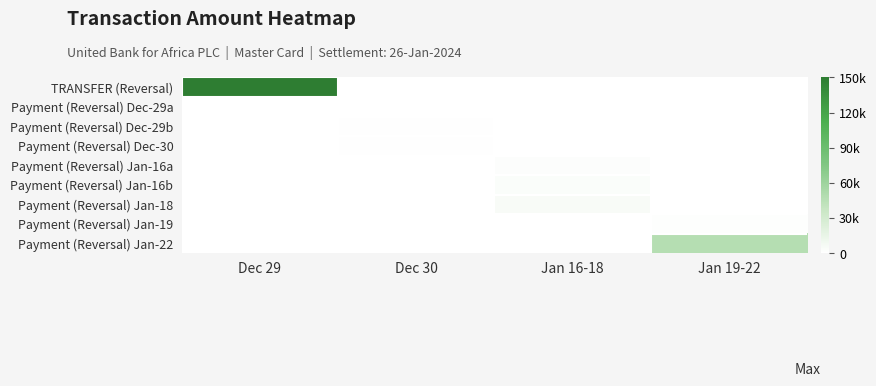

What is the total value across all series at Dec 30?

2450